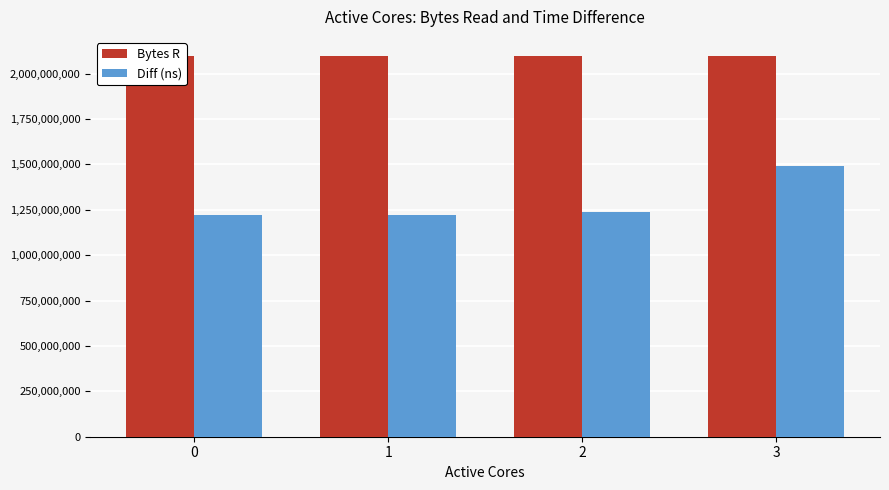

Which series changed the most between 0 and 1?

Diff (ns)